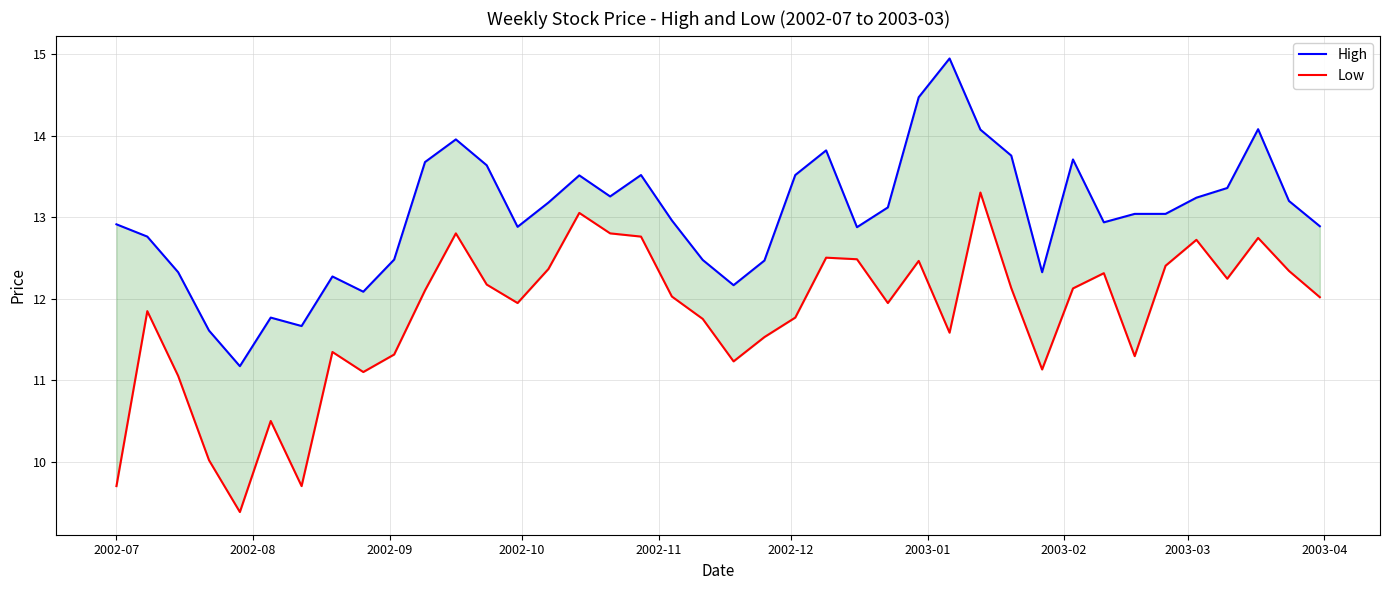

What are all the series names shown in the legend?

High, Low